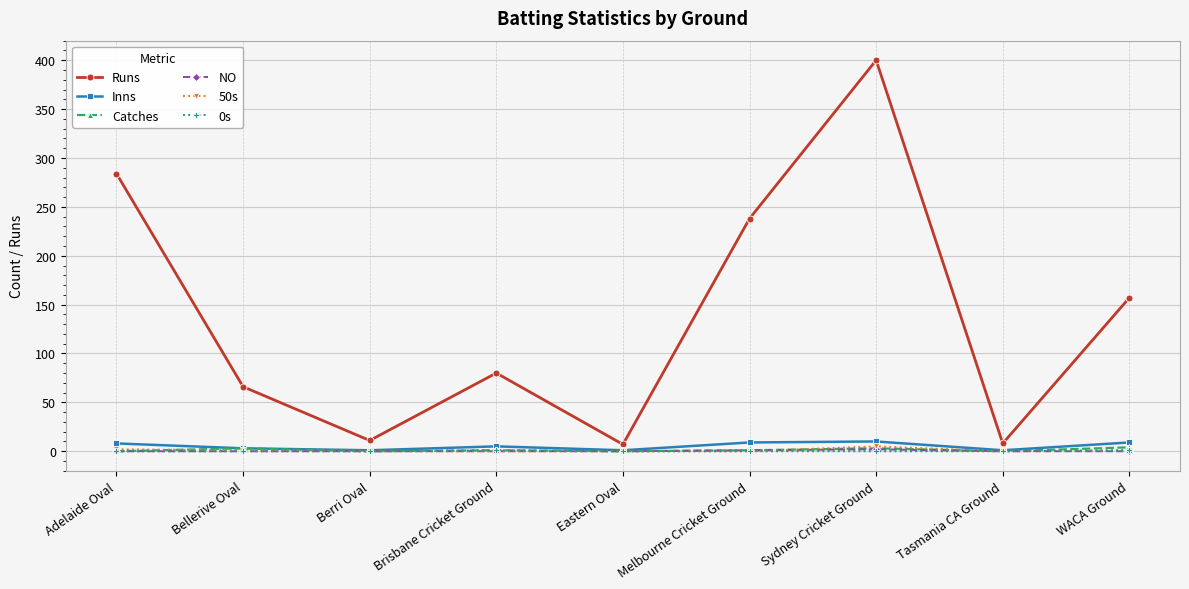

How many categories are shown in the chart?

9